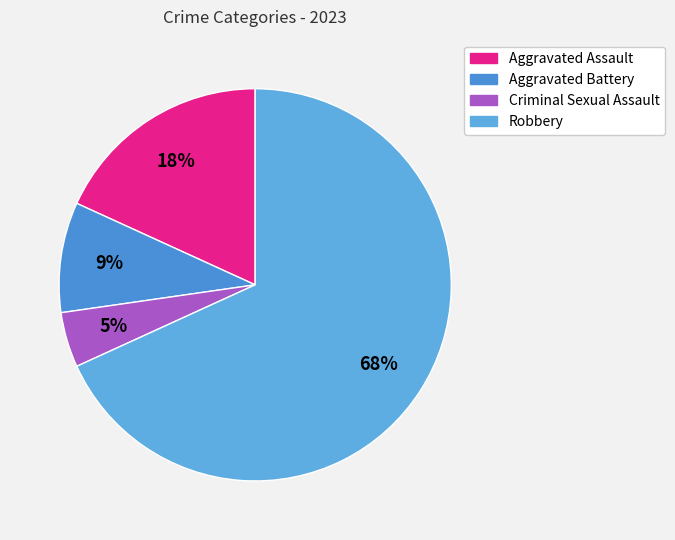

Count the number of slices in the pie.

4